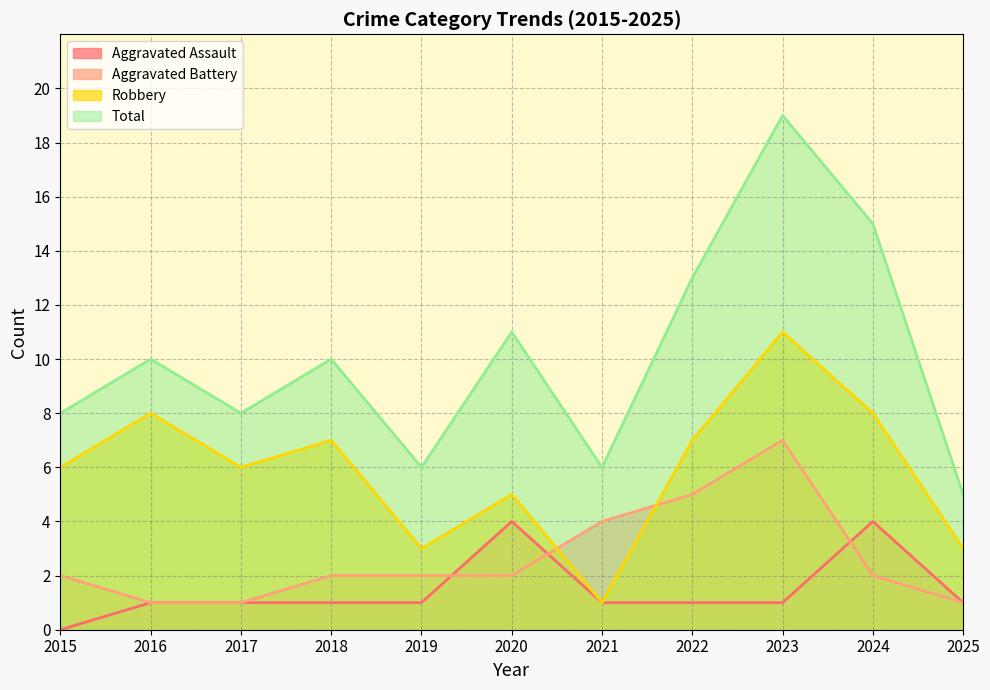

Which series has the widest spread of values?

Total